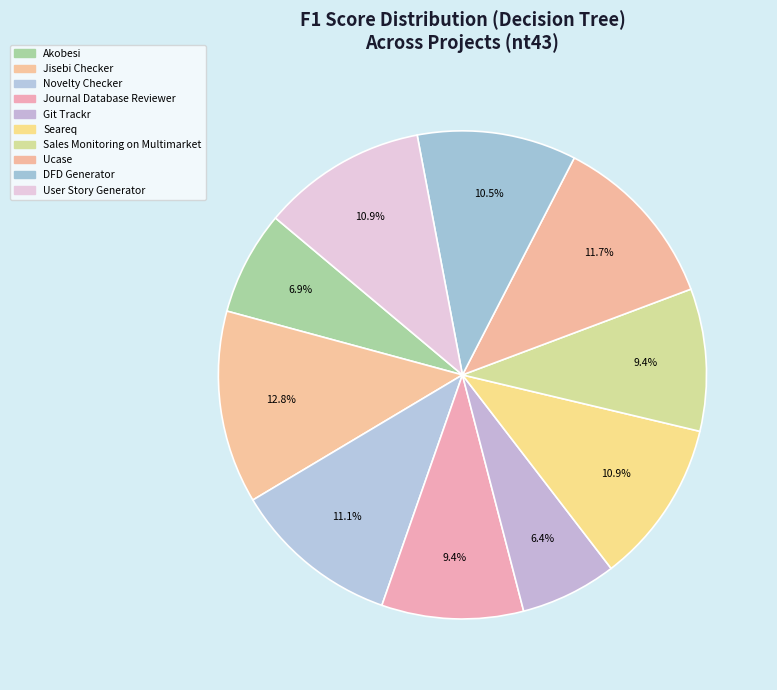

What percentage is the Novelty Checker slice, to the nearest percent?

11%